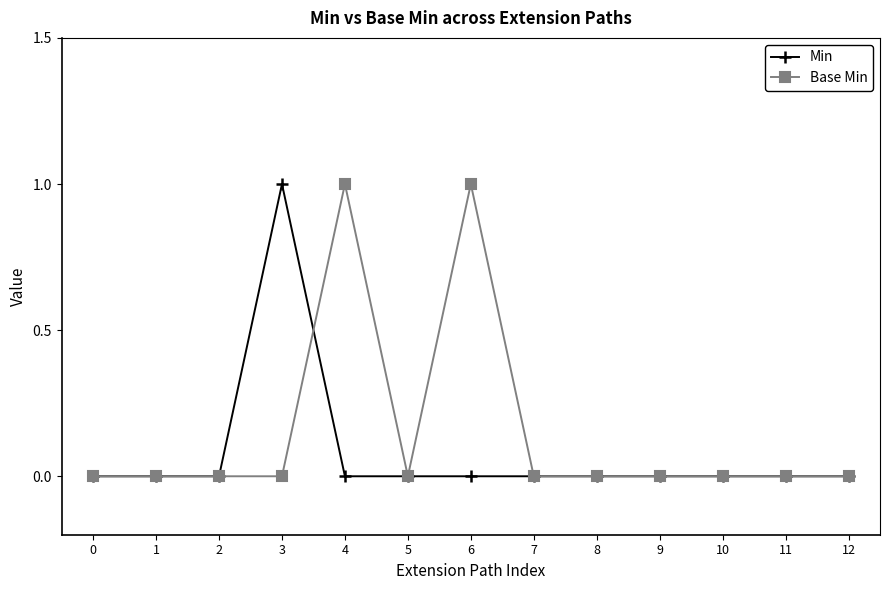

The Base Min series shows -1 at 10. True or false?

False